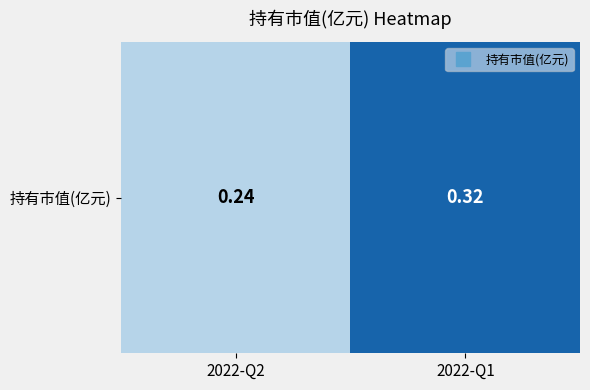

What is the average value?

0.3